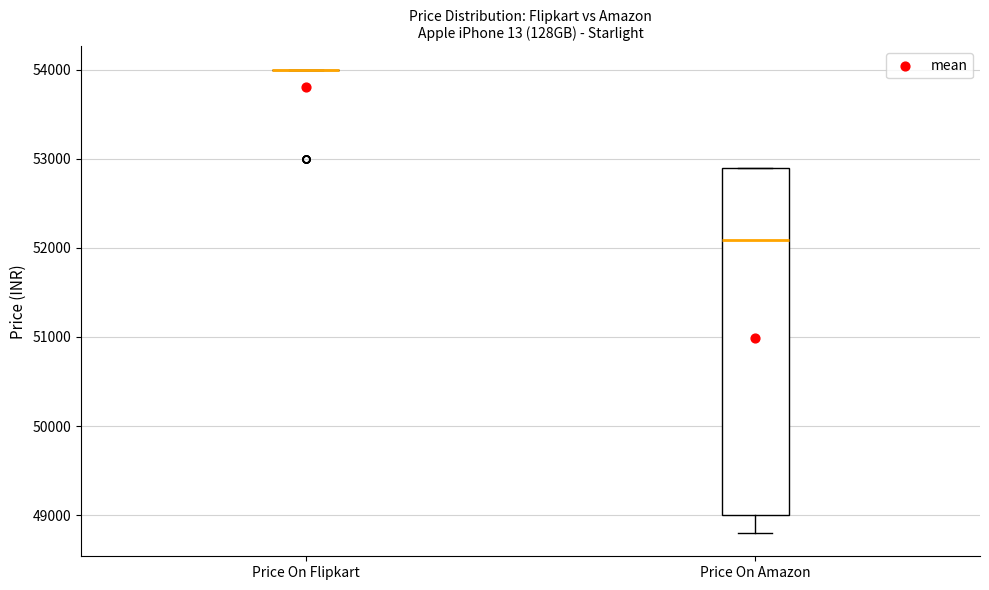

Where does the lower whisker of the box for Price On Amazon end on the y-axis? The values are not printed on the chart, so give them approximately, as read against the axis.

48800